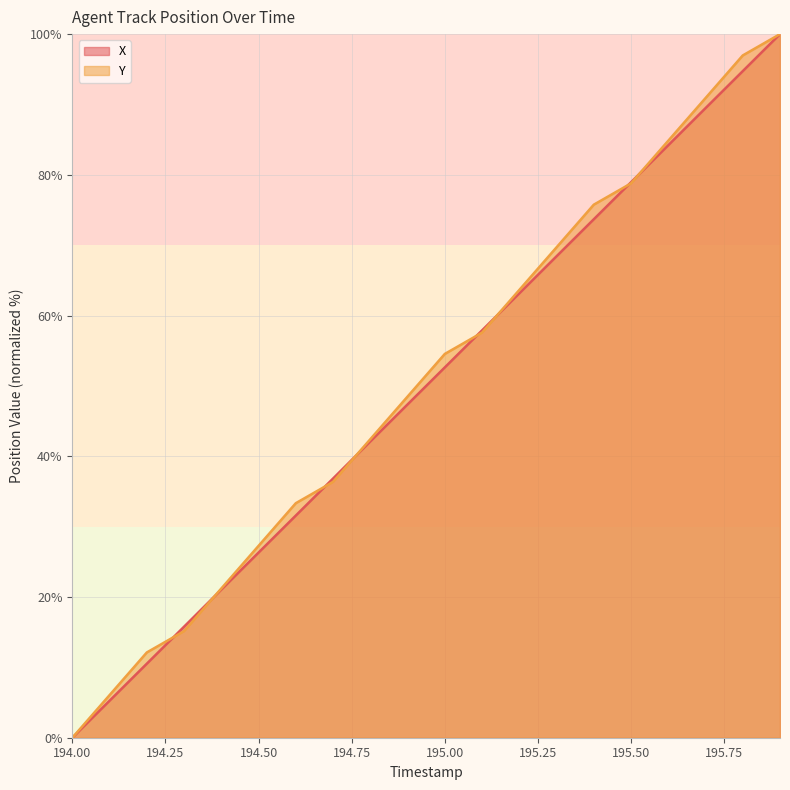

True or false: X has a value of -51.6 at 194.00.

False